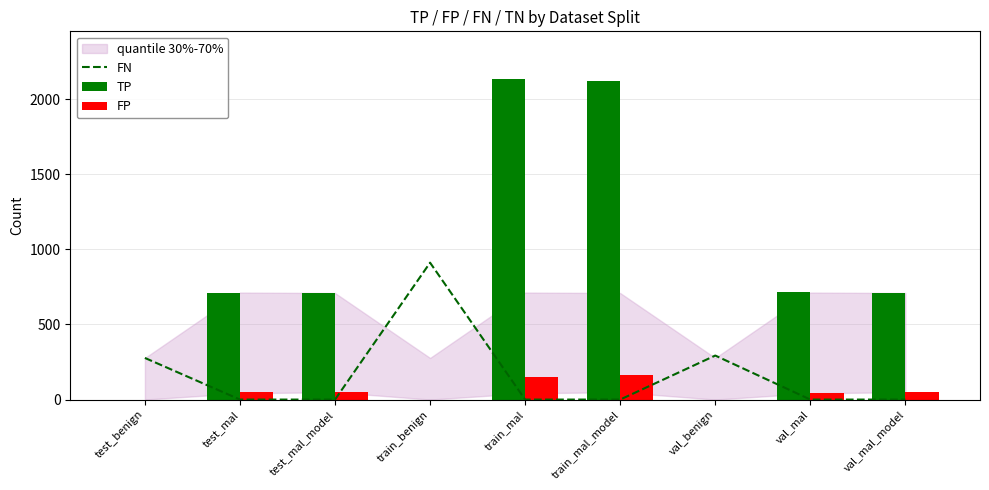

Which label corresponds to the largest value in the chart?

train_mal